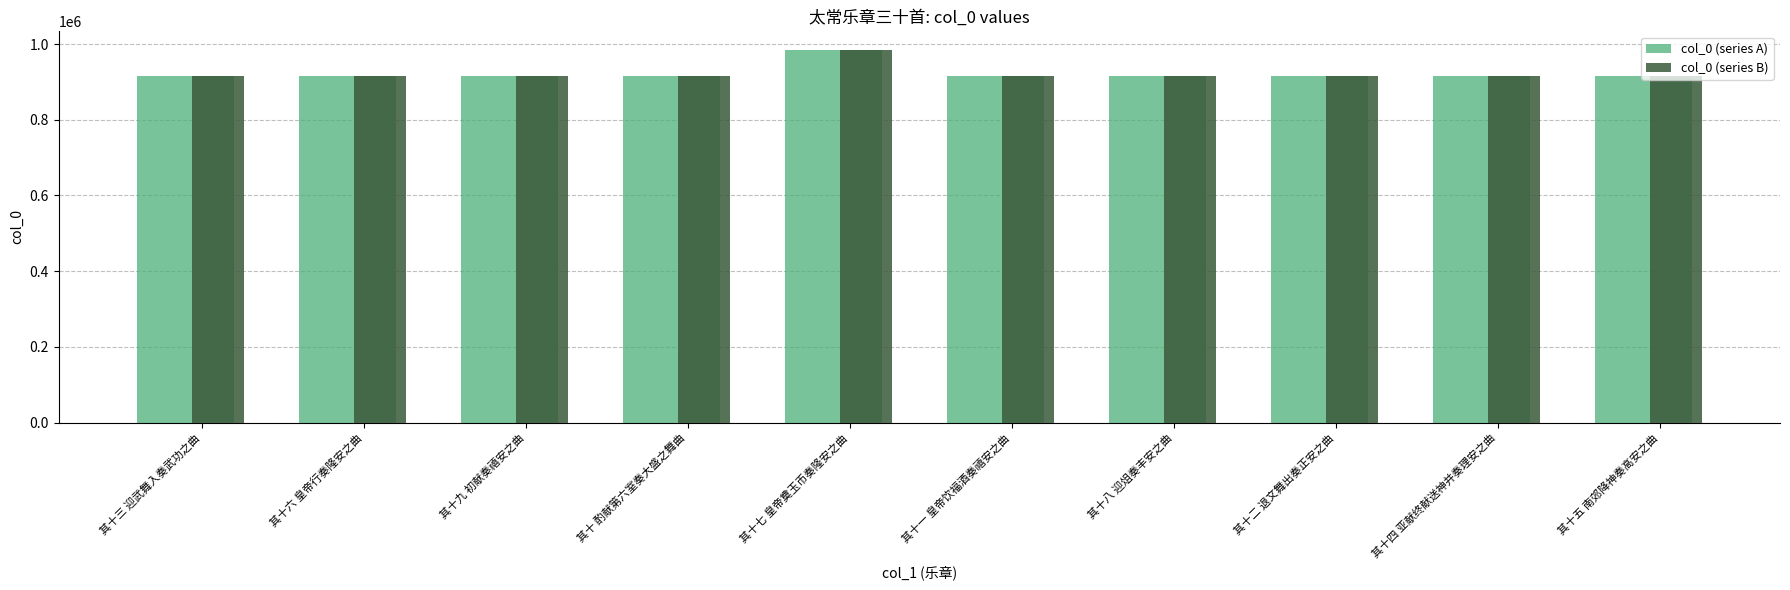

How many categories are shown in the chart?

10